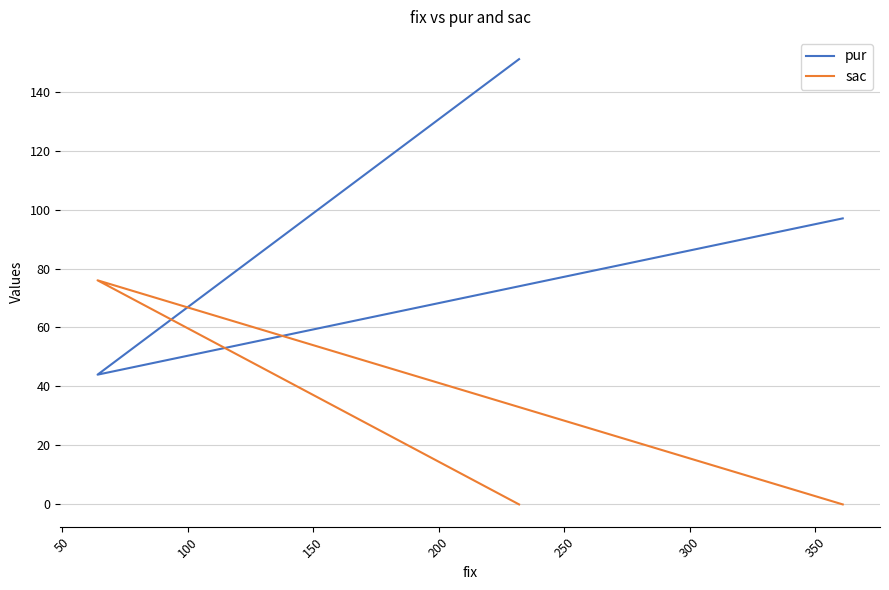

List the series in order of their peak value, lowest first.

sac, pur